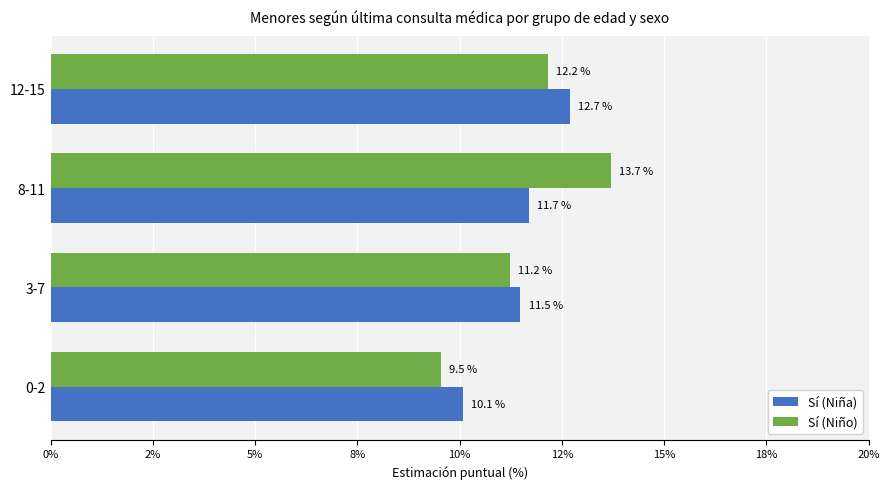

Which series has the largest total across all categories?

Sí (Niño)